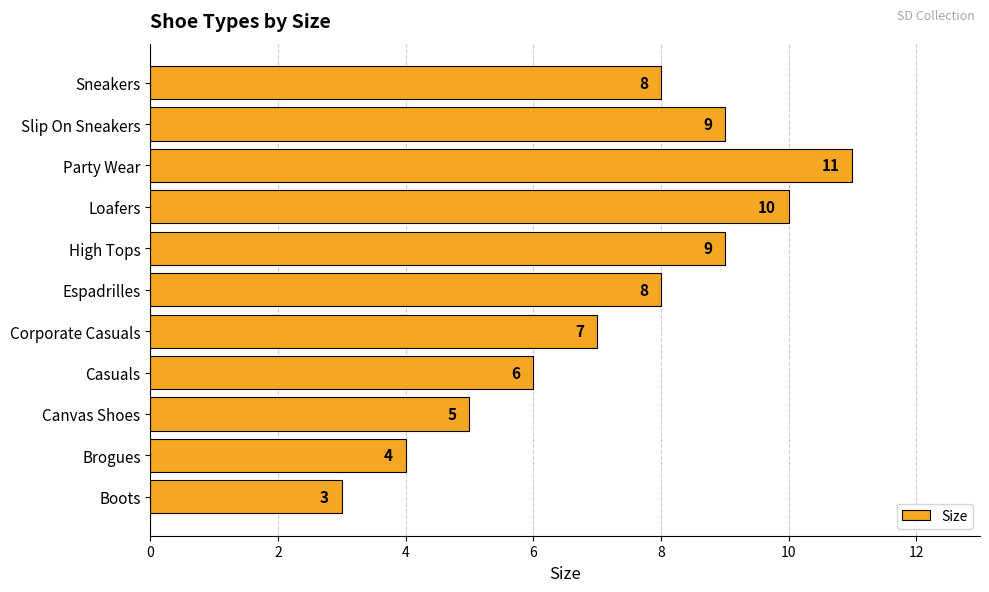

What is the minimum value shown in the chart?

3